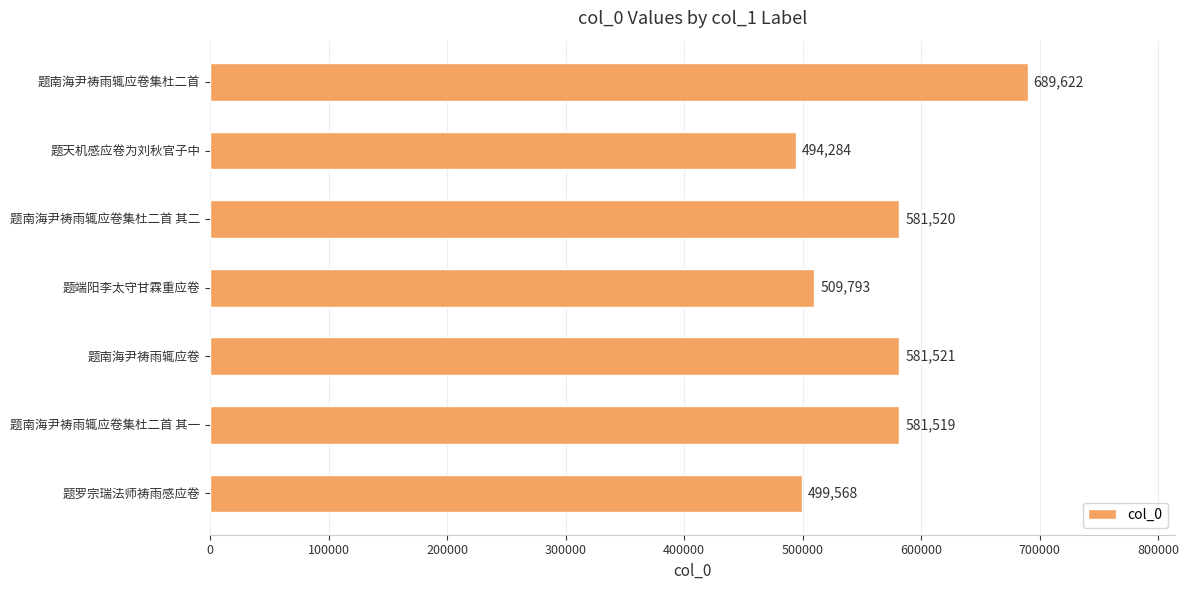

What is the minimum value shown in the chart?

494284